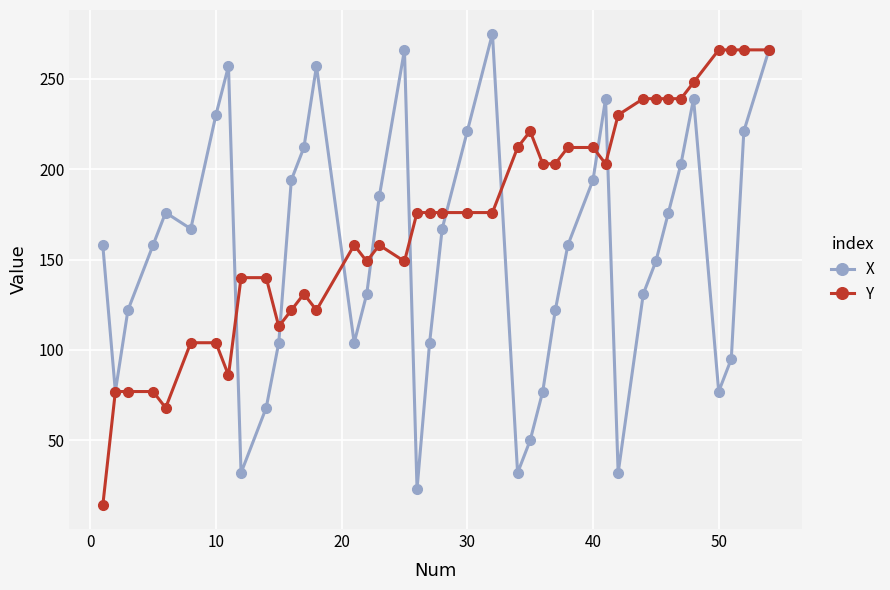

What is the minimum value shown in the chart?

14